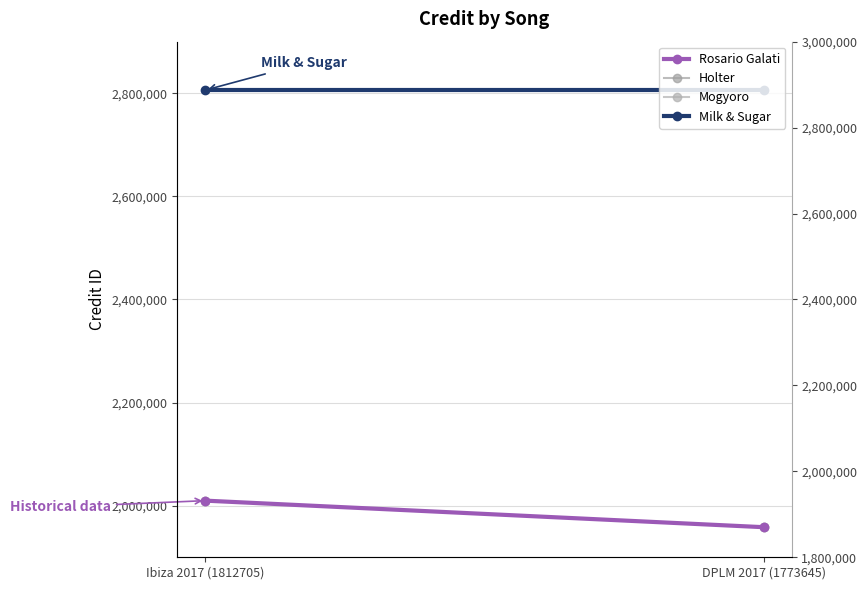

List the labels in order of Holter value, largest first.

Ibiza 2017 (1812705), DPLM 2017 (1773645)